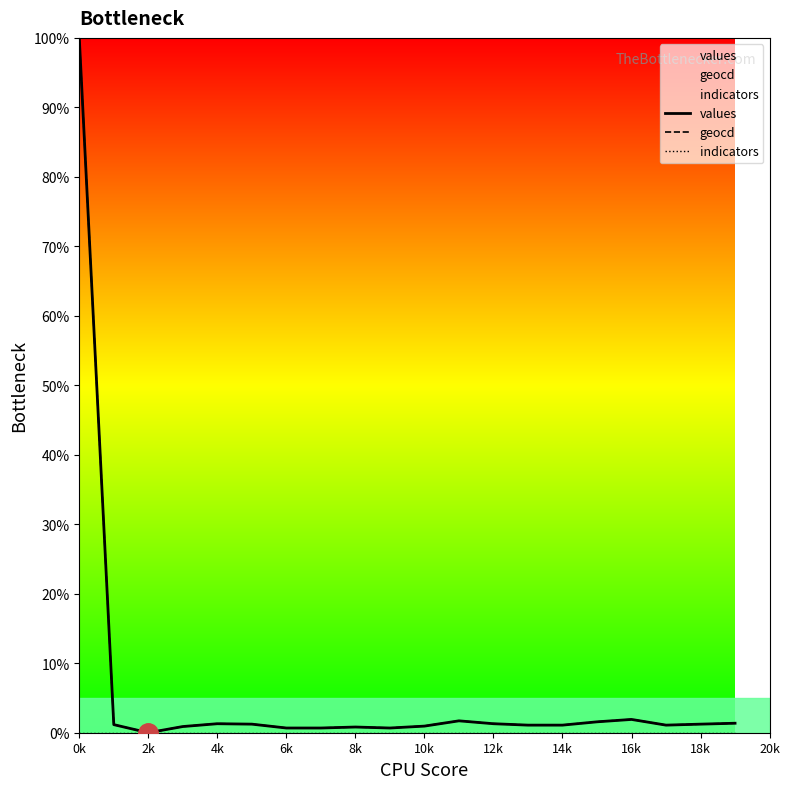

How many positive values does the values series have?

19